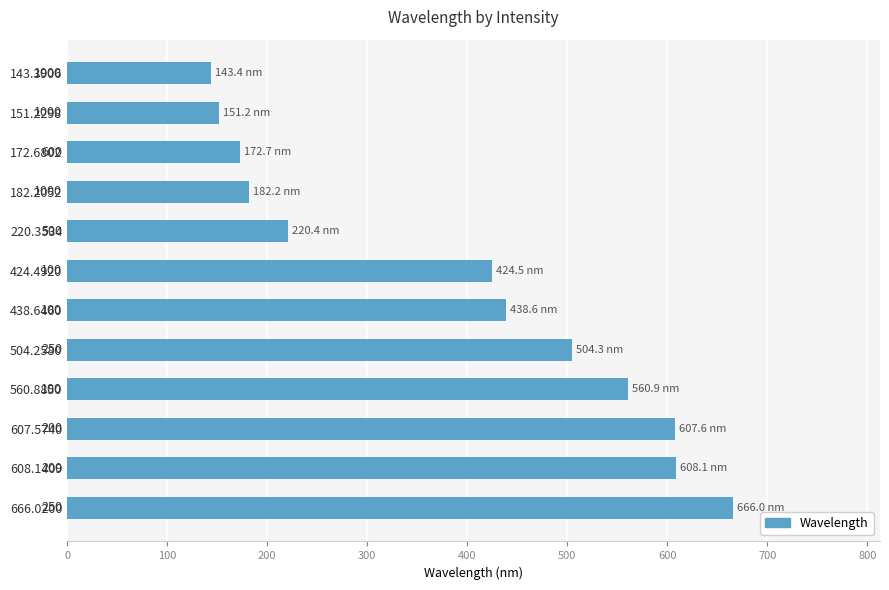

Are the bars horizontal?

Yes